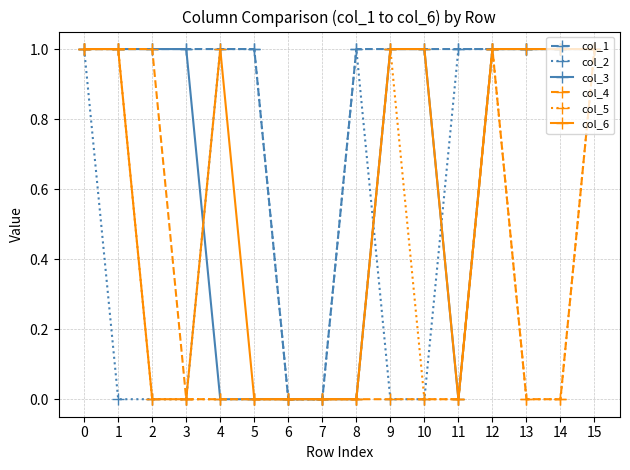

Reading left to right, extract all data points from this chart.

col_1: 0=1	1=1	2=1	3=1	4=1	5=1	6=0	7=0	8=1	9=1	10=1	11=1	12=1	13=1	14=1	15=1
col_2: 0=1	1=0	2=0	3=0	4=1	5=1	6=0	7=0	8=1	9=0	10=0	11=1	12=1	13=1	14=1	15=1
col_3: 0=1	1=1	2=1	3=1	4=0	5=0	6=0	7=0	8=0	9=1	10=1	11=0	12=1	13=1	14=1	15=1
col_4: 0=1	1=1	2=1	3=0	4=0	5=0	6=0	7=0	8=0	9=0	10=0	11=0	12=1	13=0	14=0	15=1
col_5: 0=1	1=1	2=0	3=0	4=0	5=0	6=0	7=0	8=0	9=1	10=0	11=0	12=1	13=0	14=0	15=1
col_6: 0=1	1=1	2=0	3=0	4=1	5=0	6=0	7=0	8=0	9=1	10=1	11=0	12=1	13=1	14=1	15=1